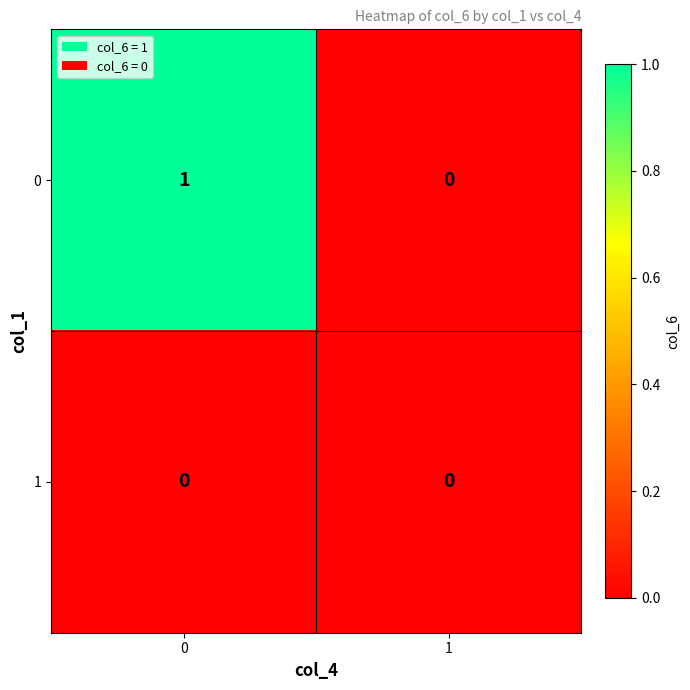

List the series in order of their overall mean, lowest first.

1, 0